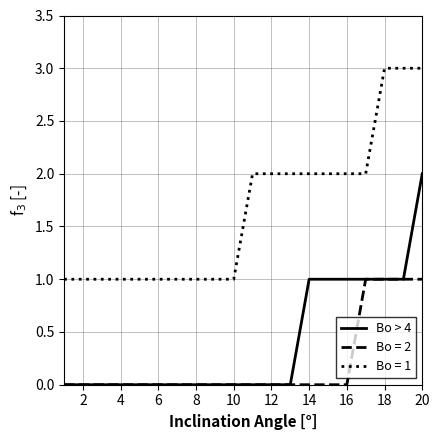

How many categories are shown in the chart?

20